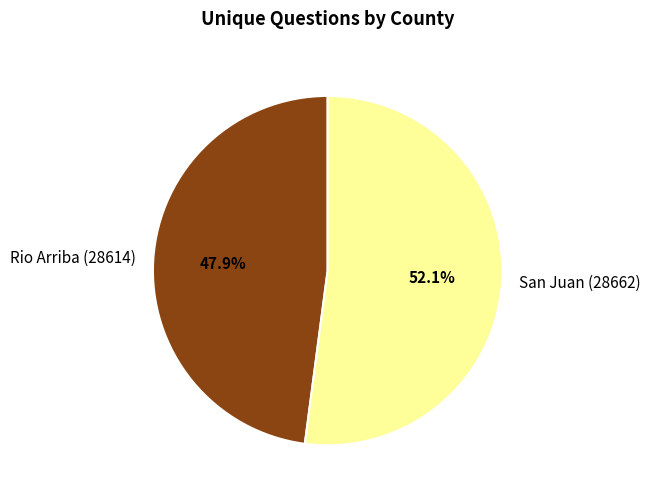

To the nearest percent, what is the difference between the San Juan (28662) and Rio Arriba (28614) slice percentages?

4%